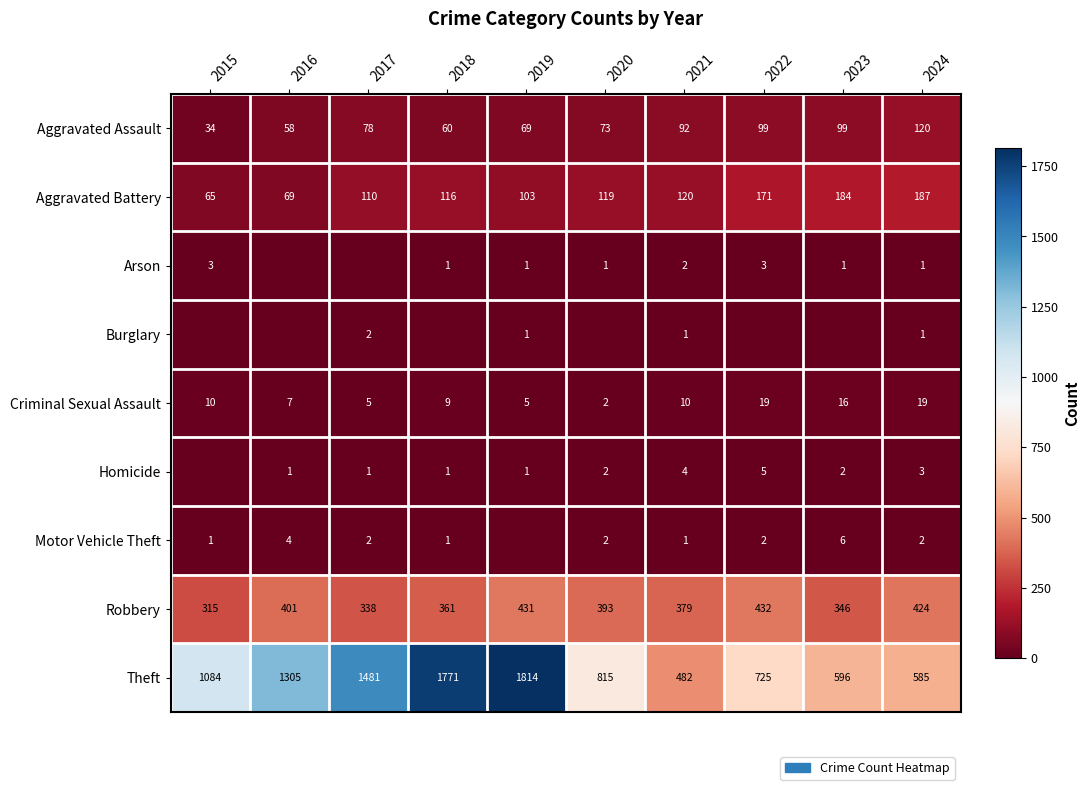

What is the average value of the Aggravated Assault series?

78